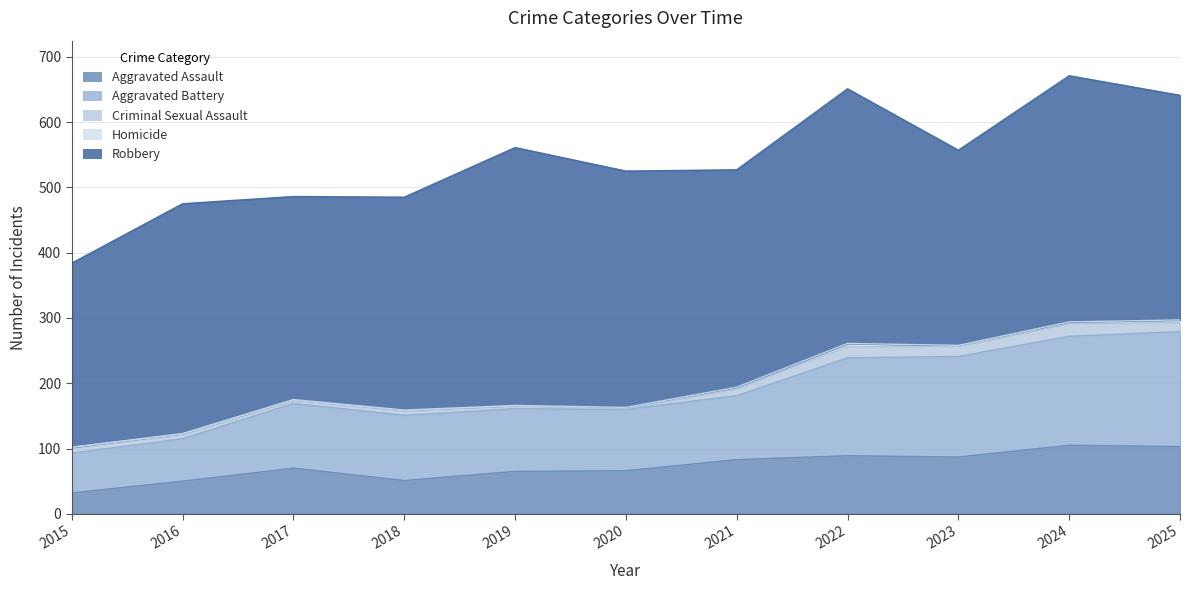

What is the sum of the Aggravated Assault values at 2022 and 2021?

172